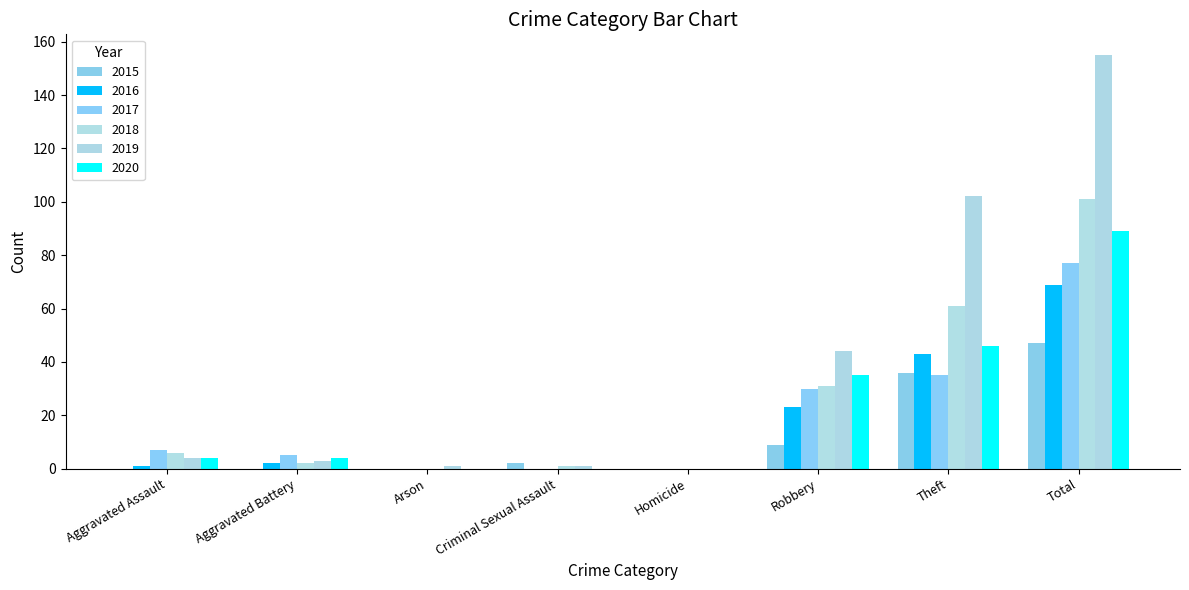

Does the chart contain stacked bars?

No